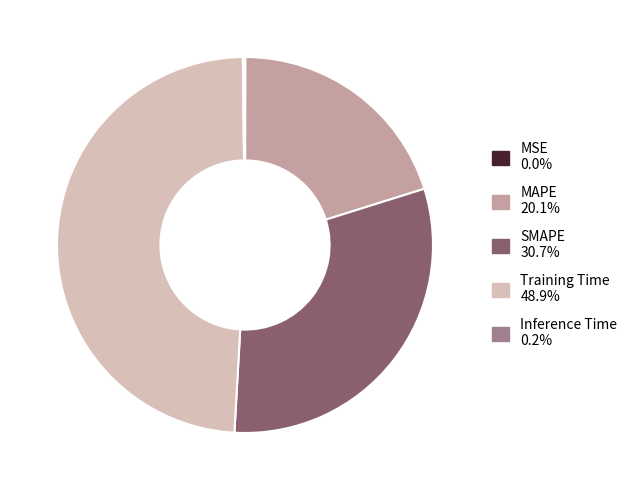

True or false: Training Time accounts for 49% of the total.

True